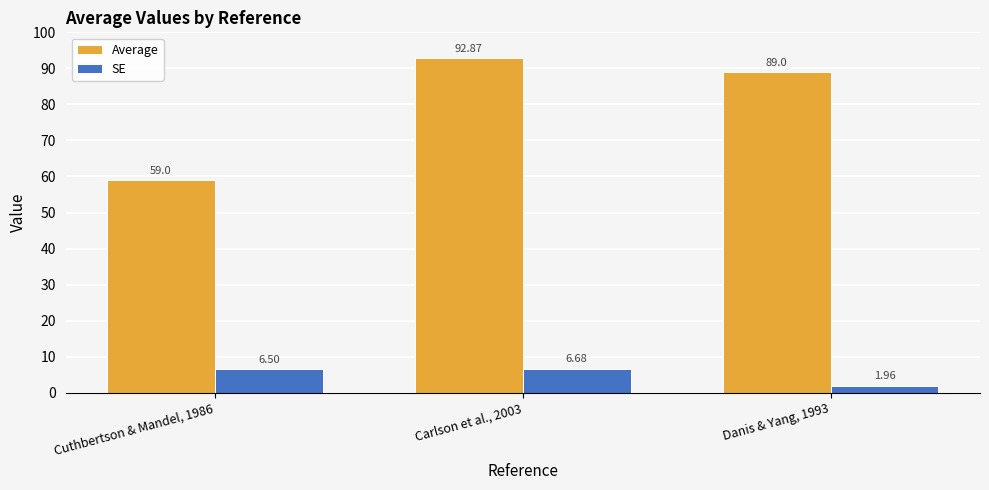

What is the value of the Average bar at the 1st from the left?

59.0